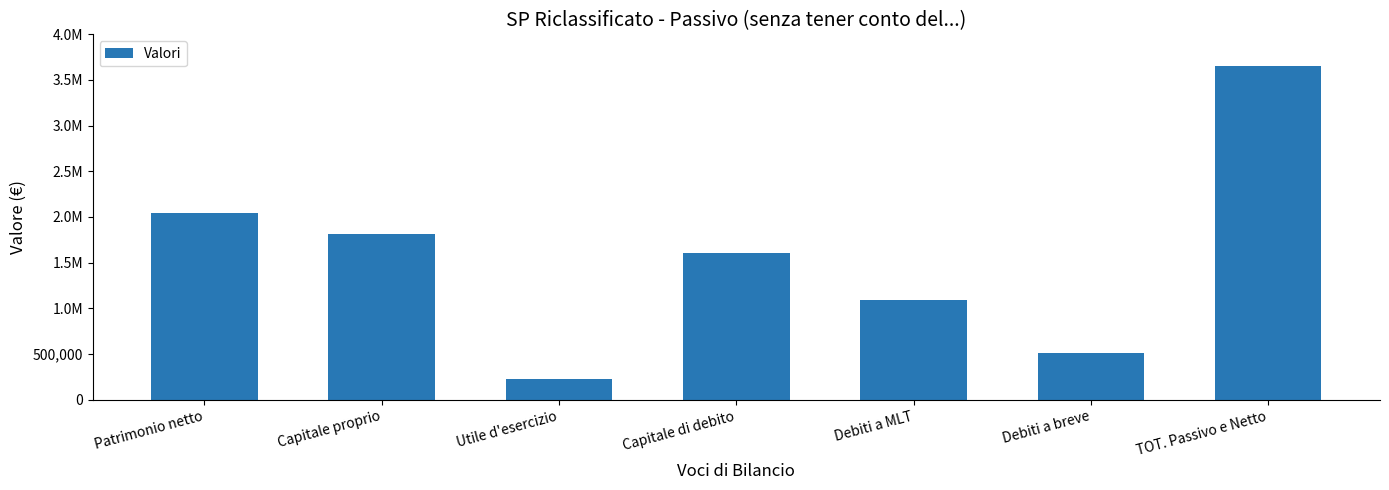

Where is the data nearest to the value 1938611?

Patrimonio netto